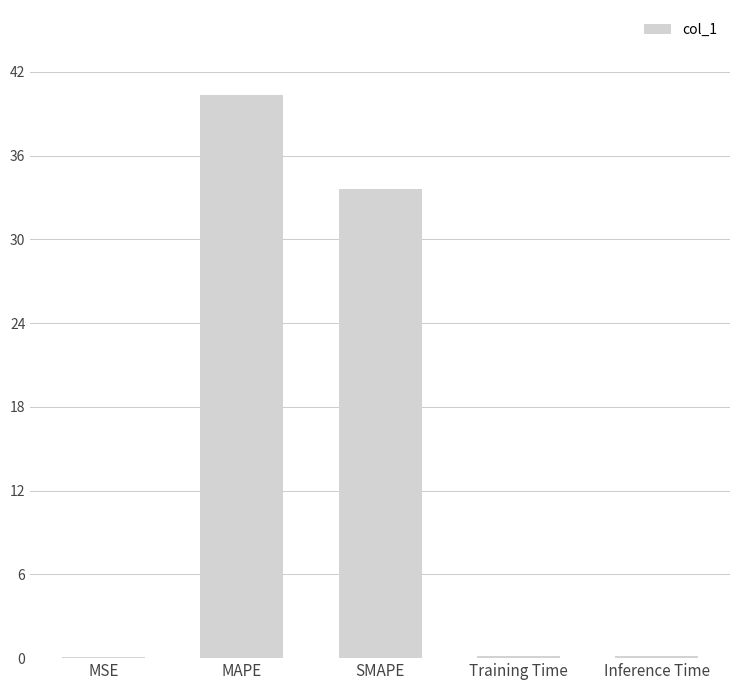

What is the maximum value shown in the chart?

40.4